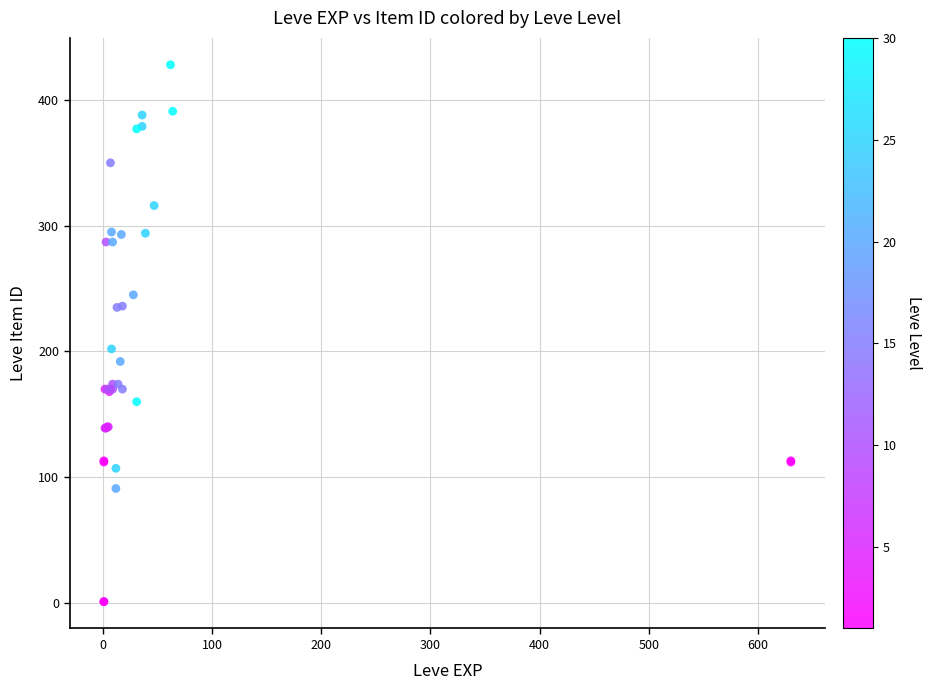

What Y value in the scatter plot is closest to 214?

202